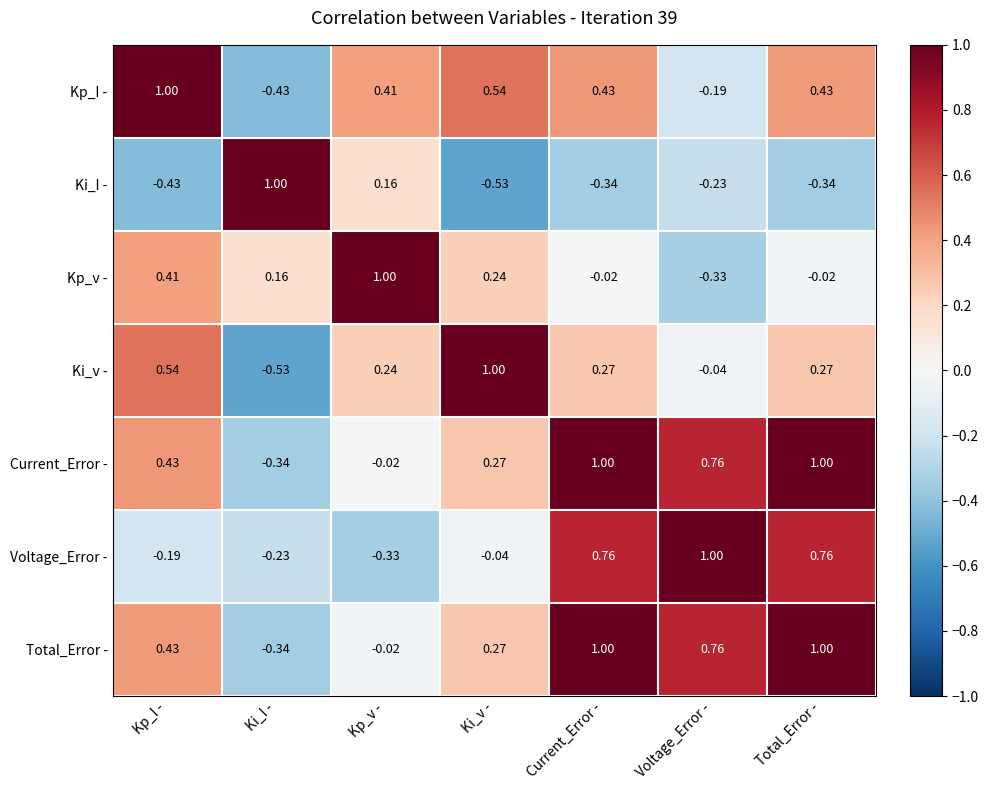

At which label does Ki_v - first exceed 0?

Kp_I -